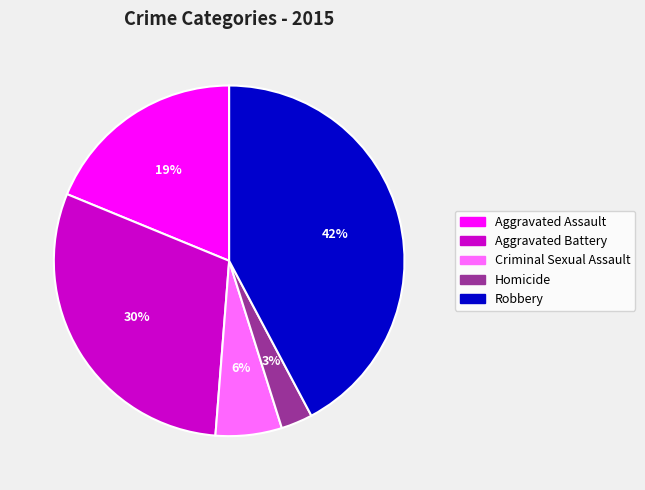

Combined, do Criminal Sexual Assault and Aggravated Assault account for over 50%?

No